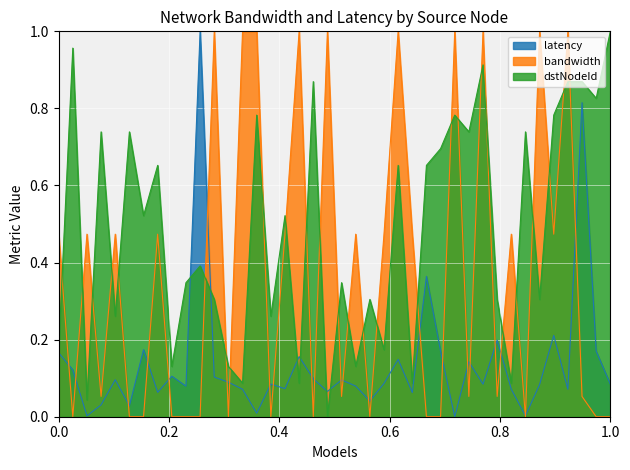

Is it true that bandwidth equals 0.0 at 1.0?

True